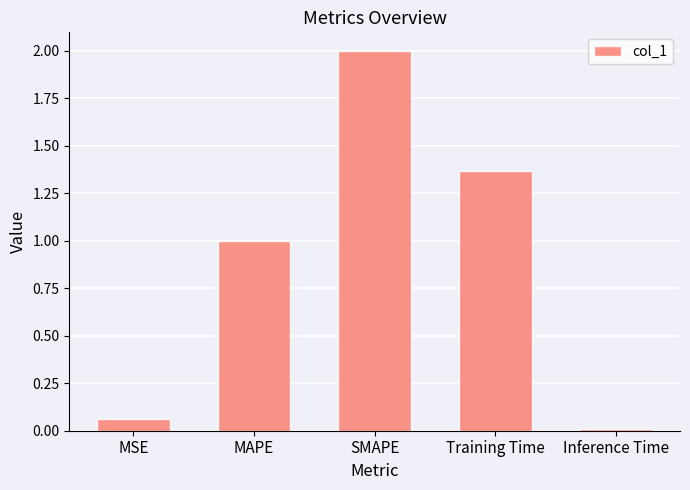

How many categories are shown in the chart?

5